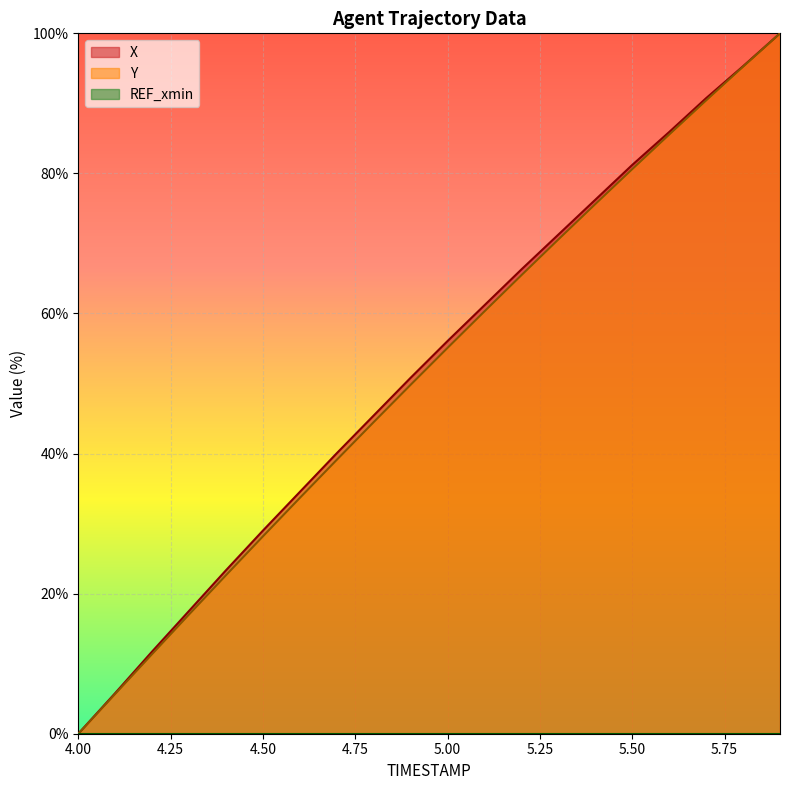

True or false: Y and X cross at least once.

False